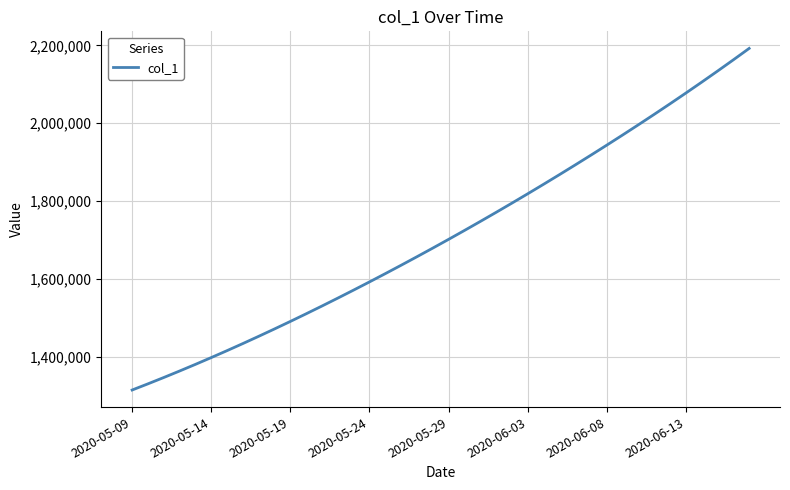

What is the difference between the maximum and minimum values?

877083.0